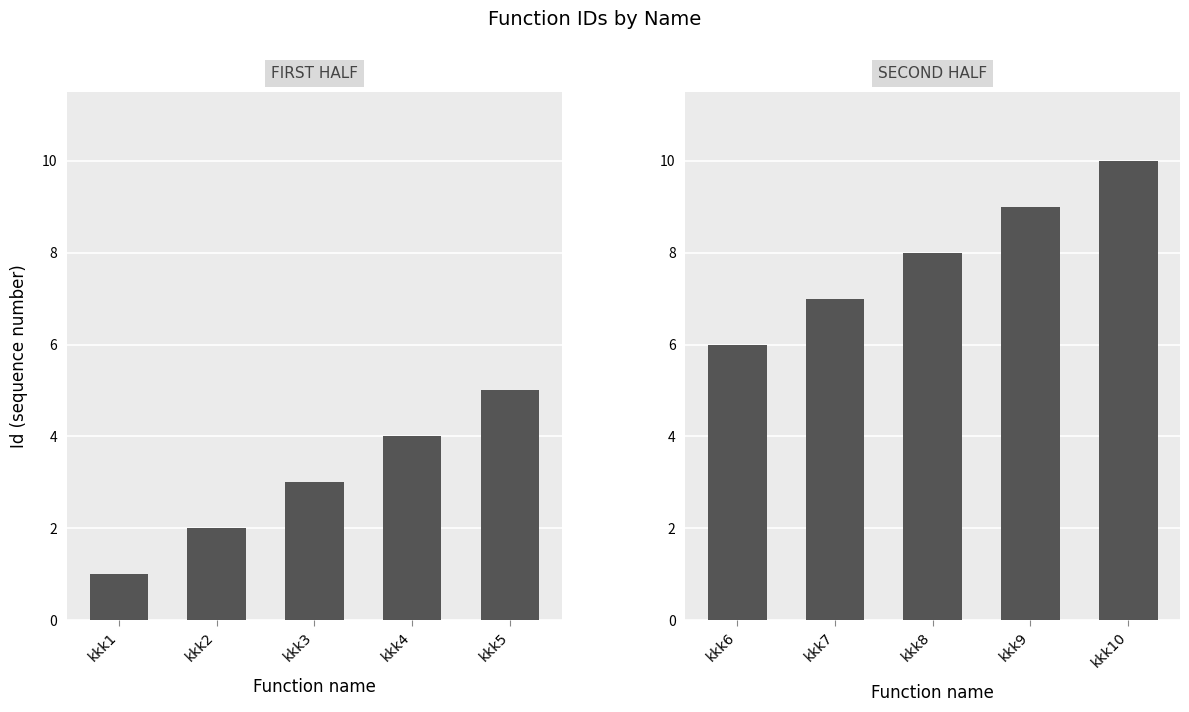

Which label corresponds to the smallest value in the chart?

kkk1